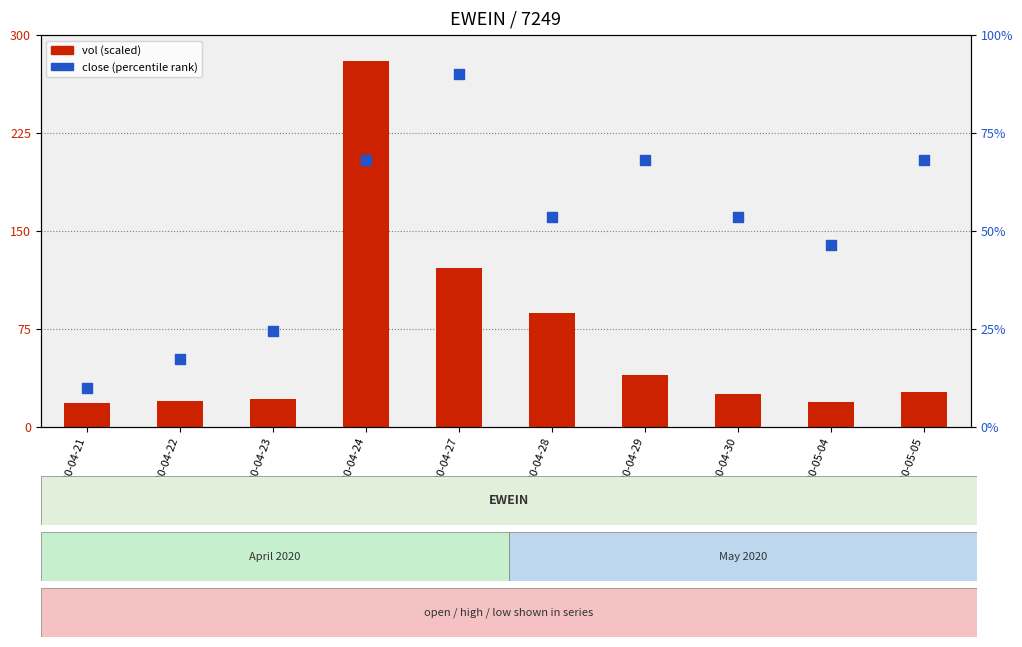

Which series has the largest total across all categories?

vol (scaled)